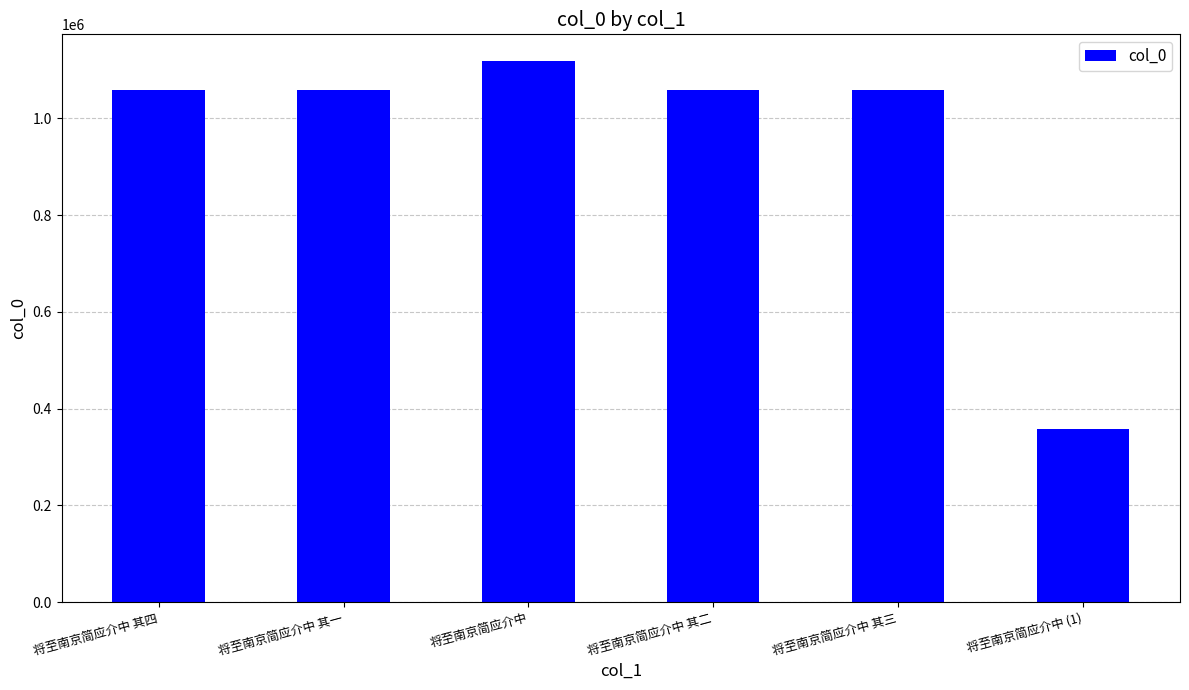

Which has a higher value, 将至南京简应介中 (1) or 将至南京简应介中?

将至南京简应介中